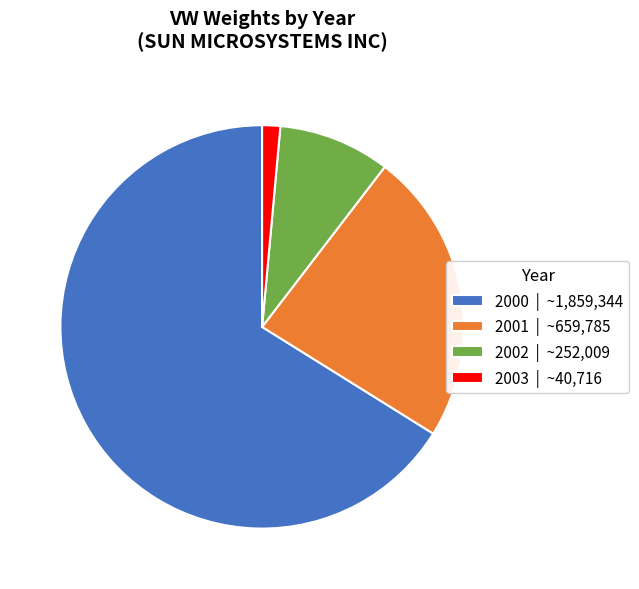

How many slices are in this pie chart?

4